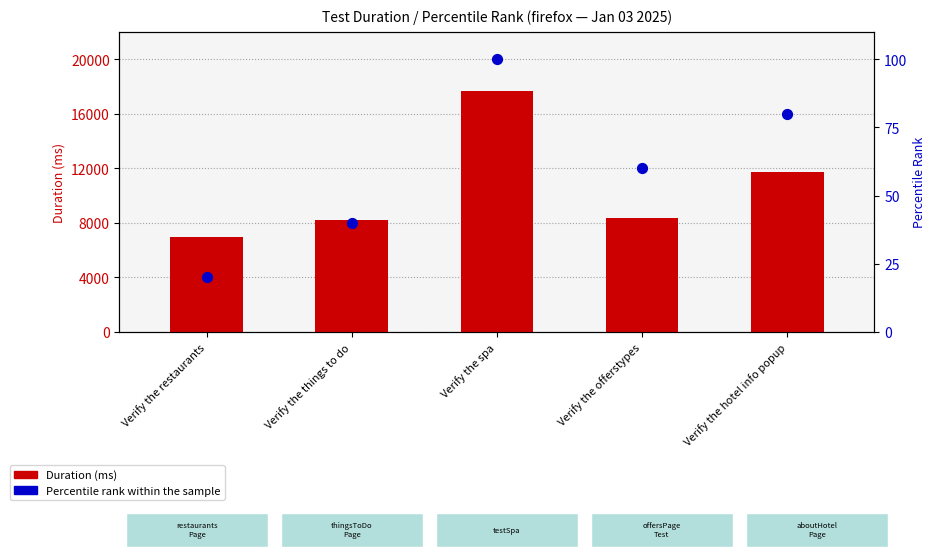

What is the total value across all series at Verify the restaurants?

6981